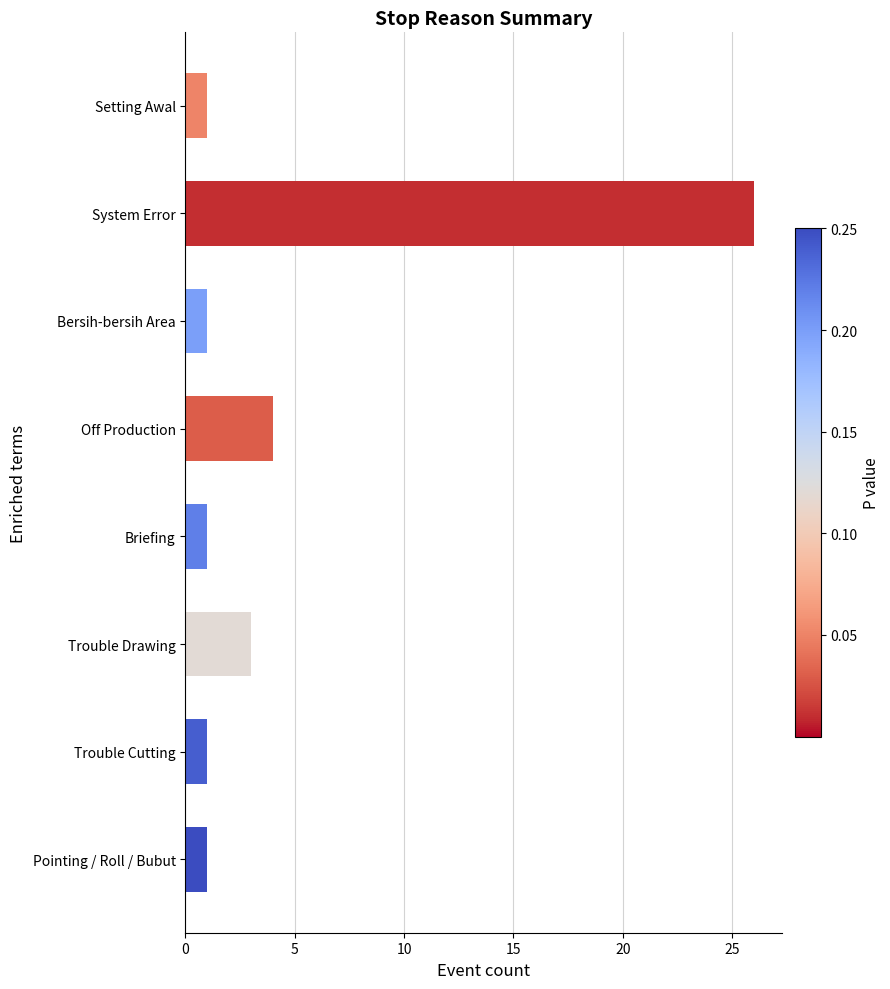

What is the ratio of the value at Pointing / Roll / Bubut to the value at Briefing?

1.0